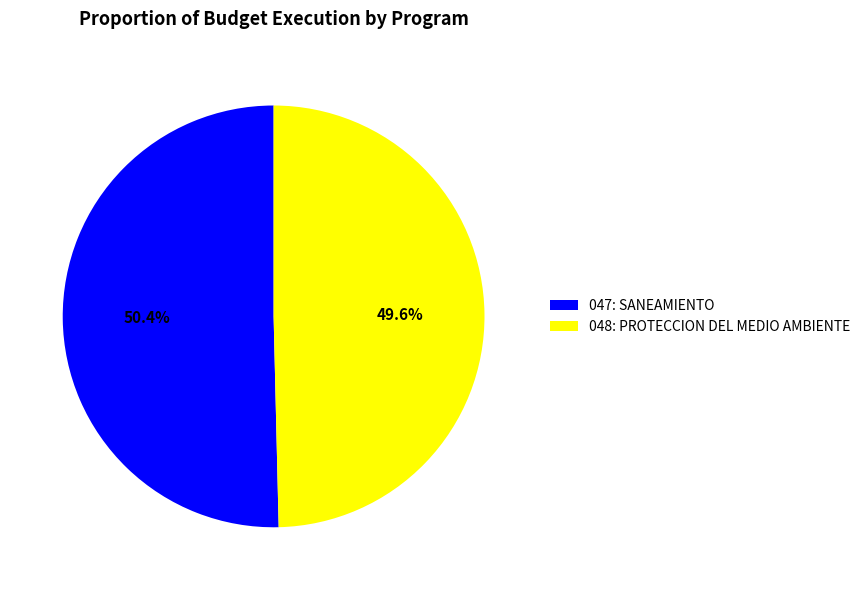

Does 048: PROTECCION DEL MEDIO AMBIENTE account for over 50% of the chart?

No